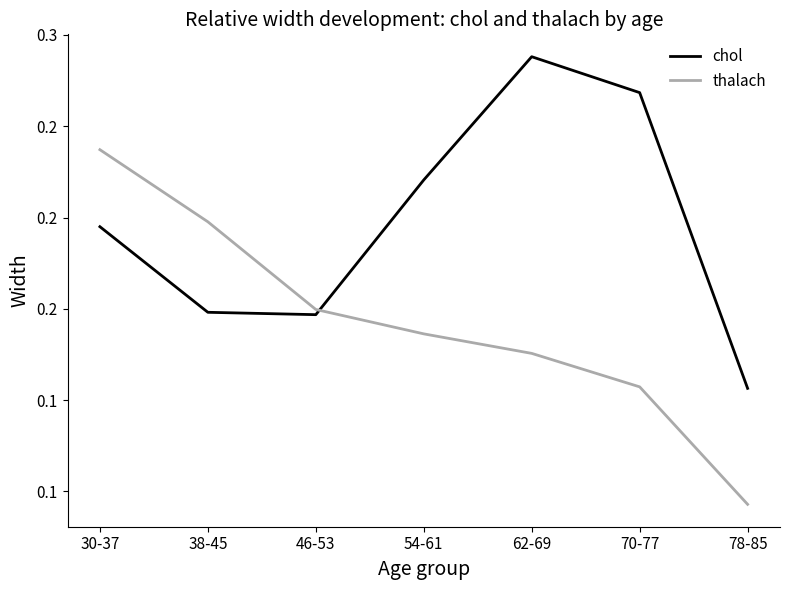

What is the greatest value displayed?

0.3